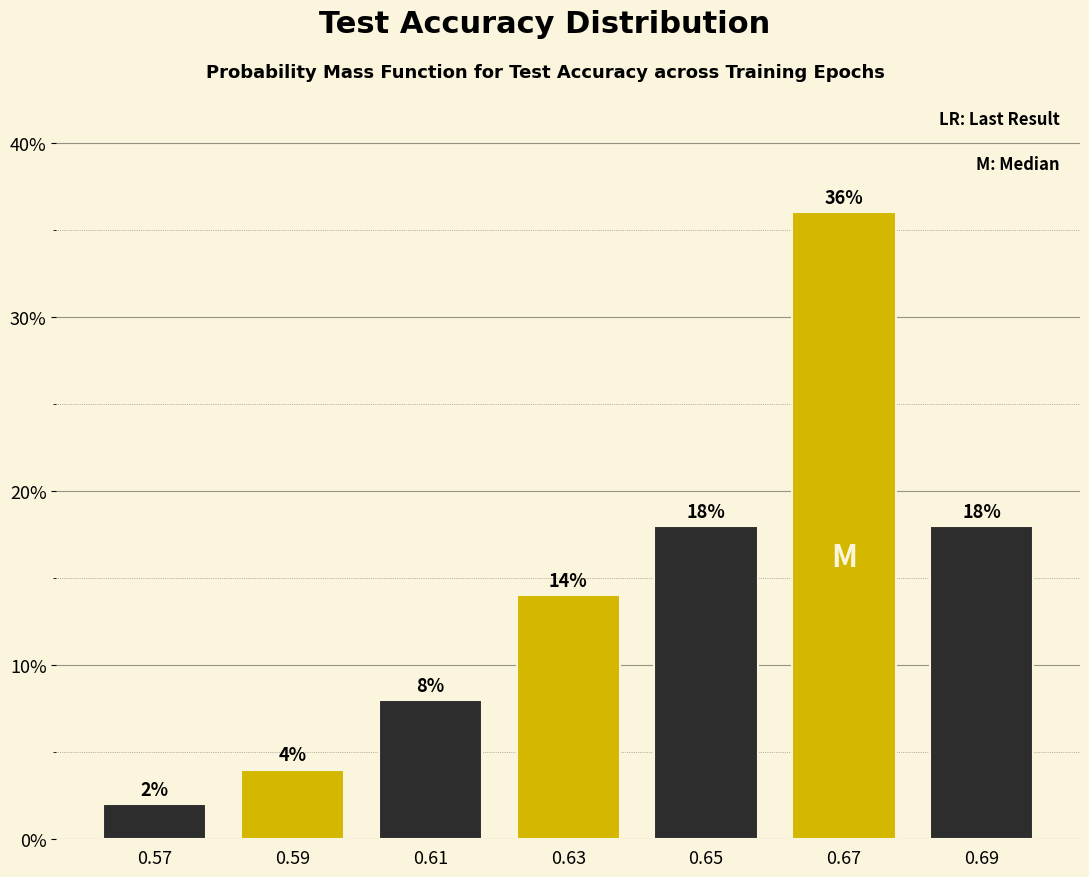

Reading left to right, list every bar in this chart as the range it spans on the x-axis followed by its height.

0.56 to 0.58: 2
0.58 to 0.60: 4
0.60 to 0.62: 8
0.62 to 0.64: 14
0.64 to 0.66: 18
0.66 to 0.68: 36
0.68 to 0.70: 18